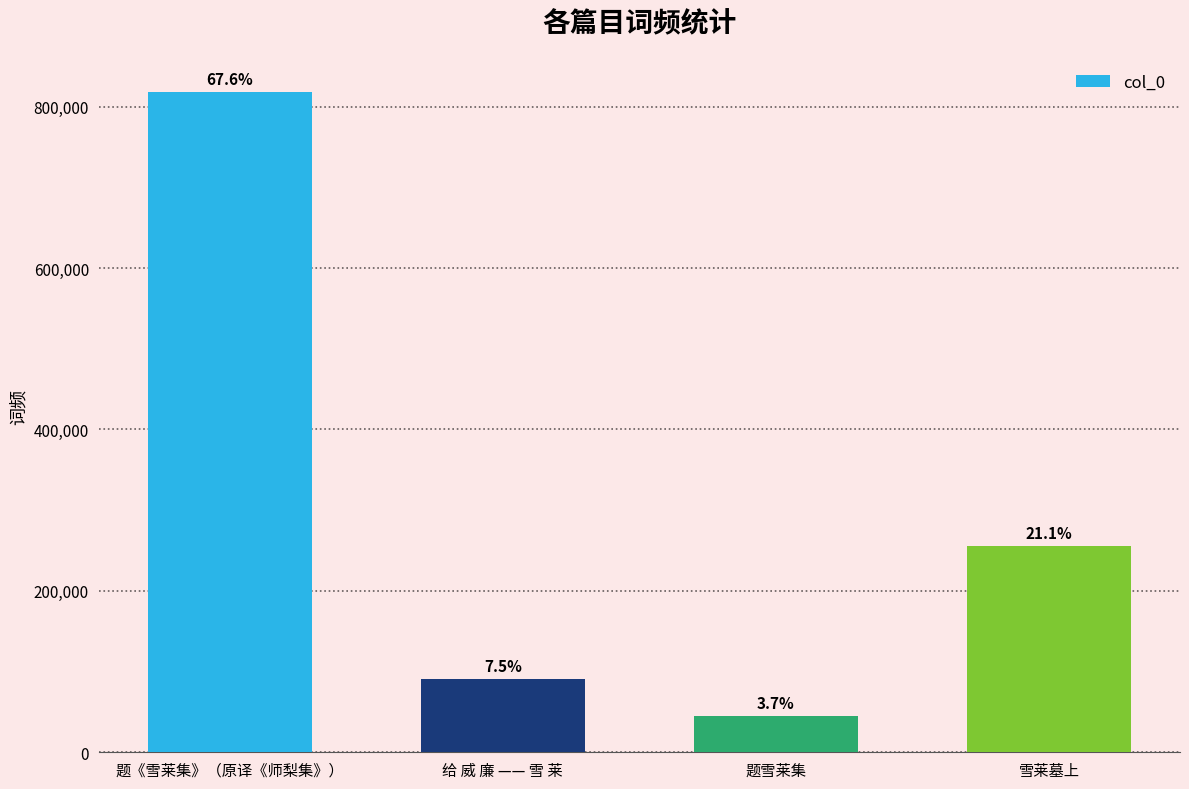

Rank the categories by value from lowest to highest.

题雪莱集, 给 威 廉 —— 雪 莱, 雪莱墓上, 题《雪莱集》（原译《师梨集》）